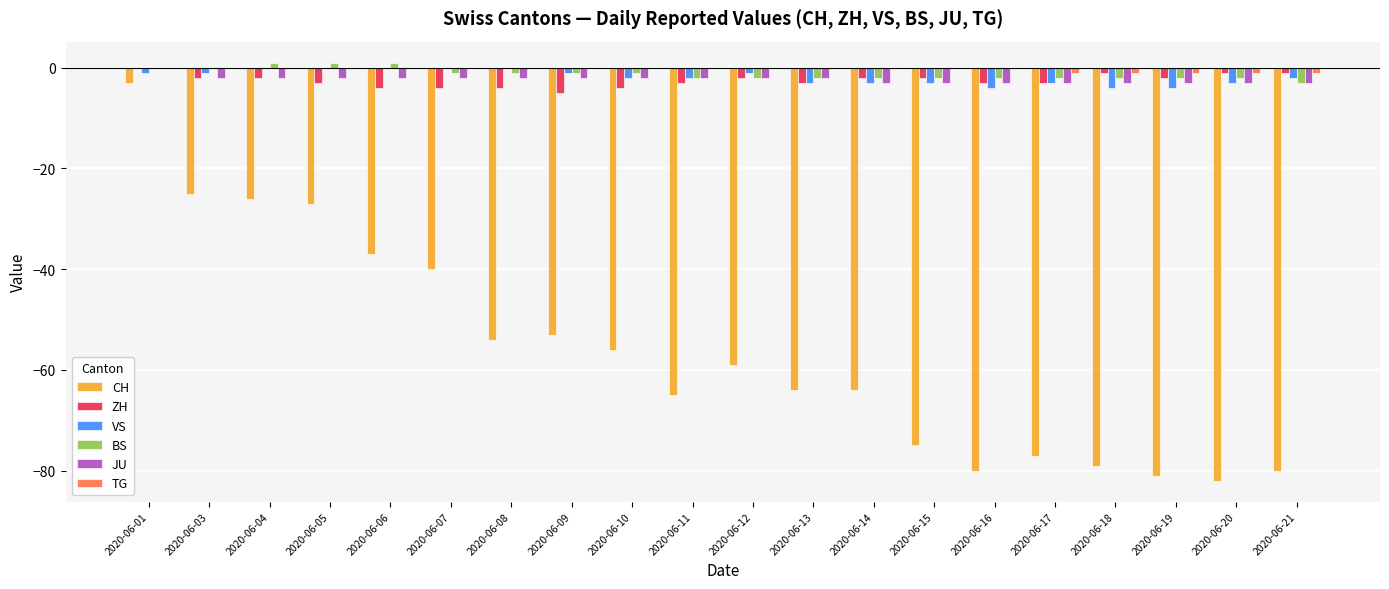

At which label is CH closest to -42?

2020-06-07